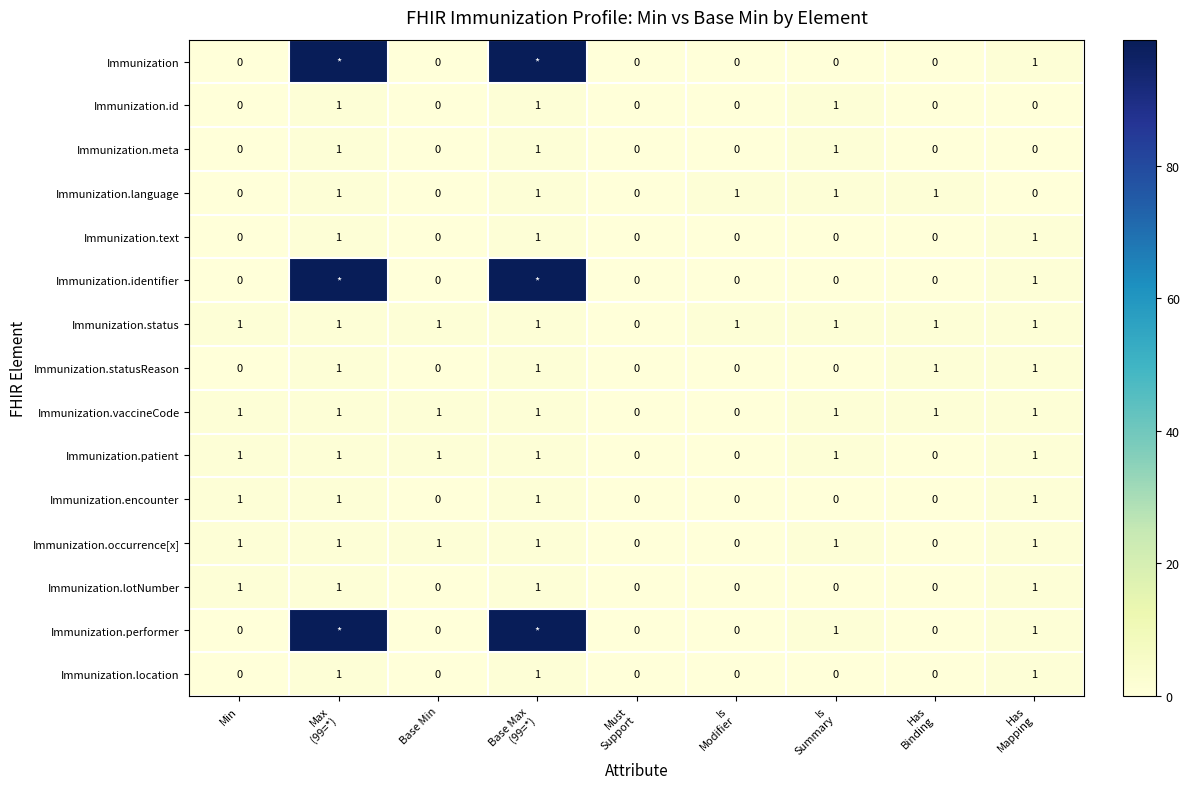

How many Immunization.language values are between 0 and 1?

9